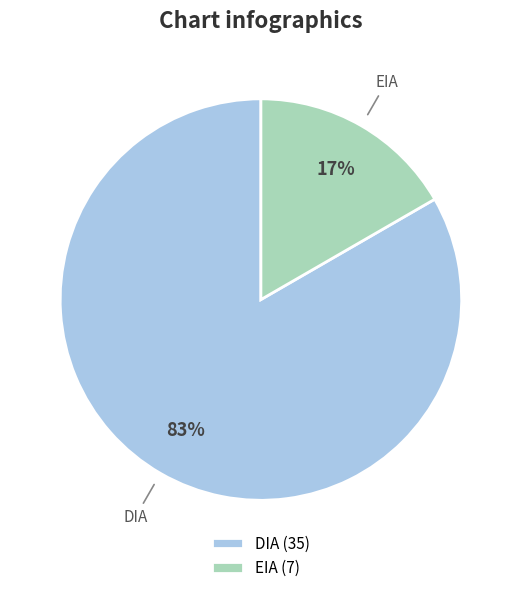

To the nearest percent, what is the average slice percentage?

50%